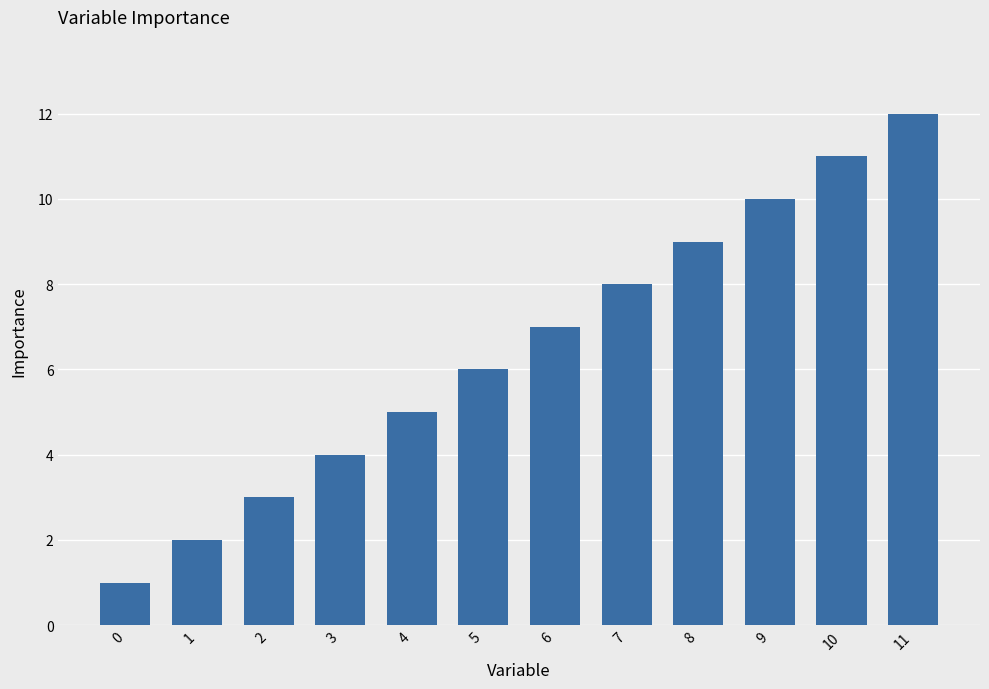

What is the value of the 10th bar from the left?

10